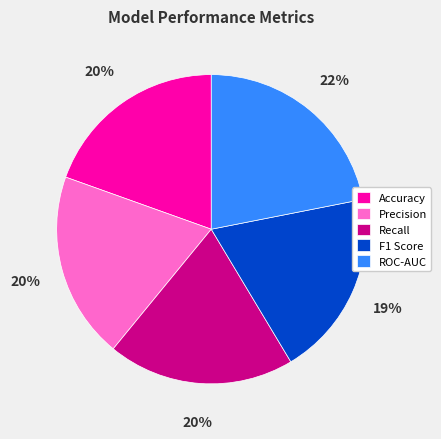

To the nearest percent, what percentage of the pie is Recall?

20%